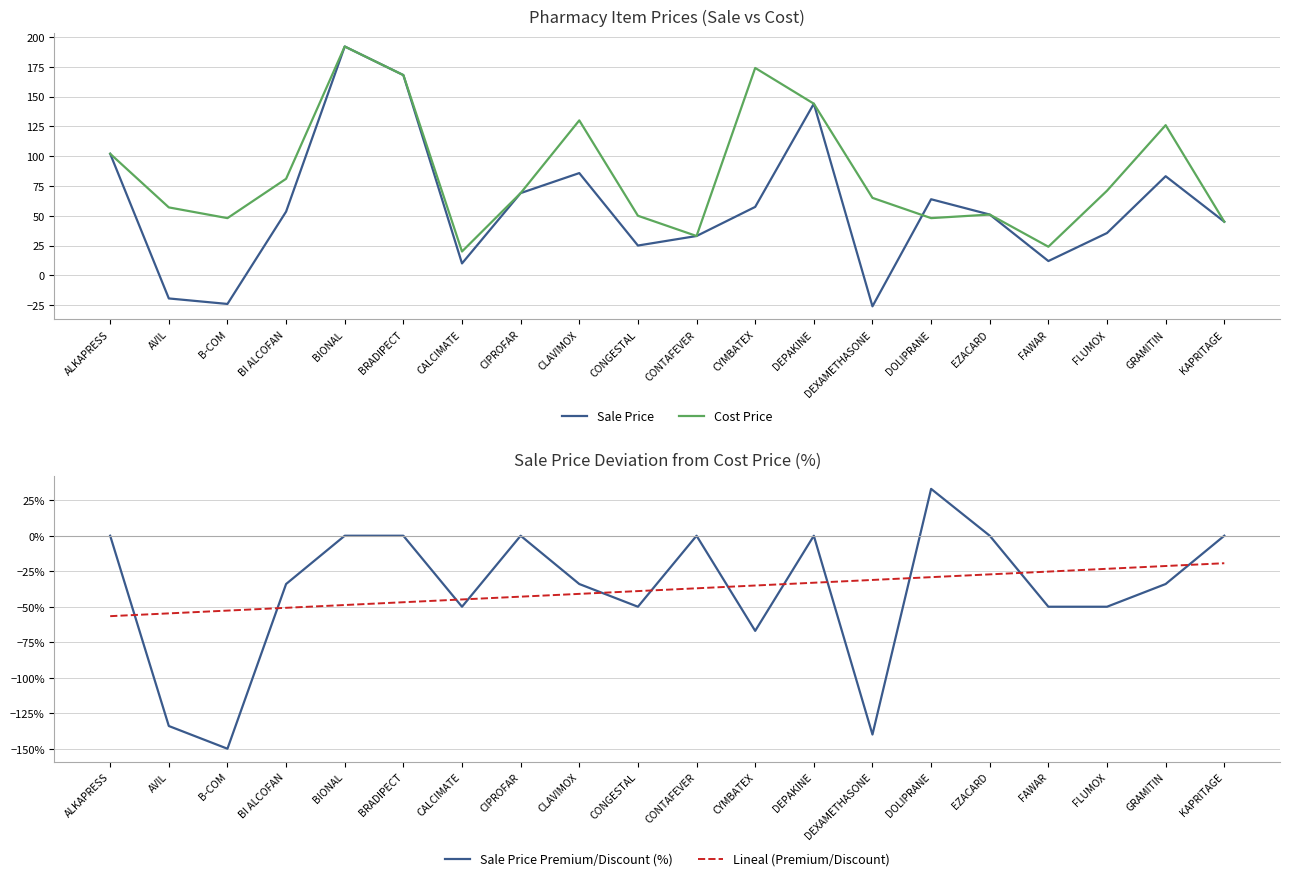

Reading right to left, transcribe all the data shown in this chart.

Sale Price: 45.0	83.2	35.5	12.0	51.0	63.8	-26.0	144.0	57.4	33.0	25.0	85.8	69.0	10.0	168.0	192.0	53.5	-24.0	-19.4	102.0
Cost Price: 45.0	126.0	71.0	24.0	51.0	48.0	65.0	144.0	174.0	33.0	50.0	130.0	69.0	20.0	168.0	192.0	81.0	48.0	57.0	102.0
Sale Price Premium/Discount (%): 0.0	-34.0	-50.0	-50.0	0.0	33.0	-140.0	0.0	-67.0	0.0	-50.0	-34.0	0.0	-50.0	0.0	0.0	-34.0	-150.0	-134.0	0.0
Lineal (Premium/Discount): -19.4	-21.3	-23.3	-25.2	-27.2	-29.2	-31.1	-33.1	-35.1	-37.0	-39.0	-40.9	-42.9	-44.9	-46.8	-48.8	-50.8	-52.7	-54.7	-56.6